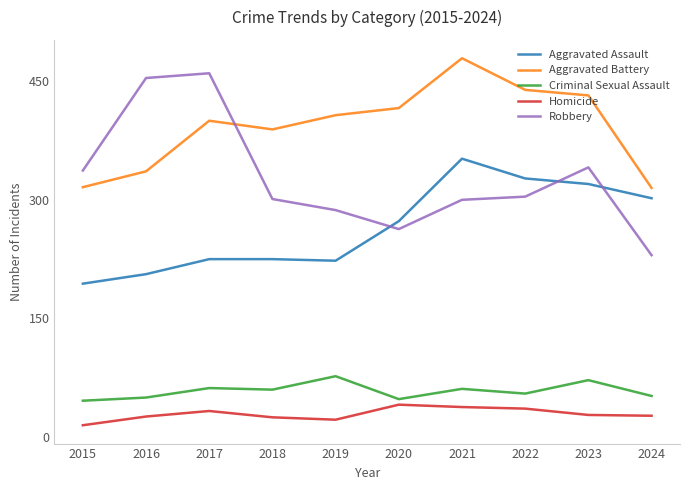

Which series has the largest range (max minus min)?

Robbery